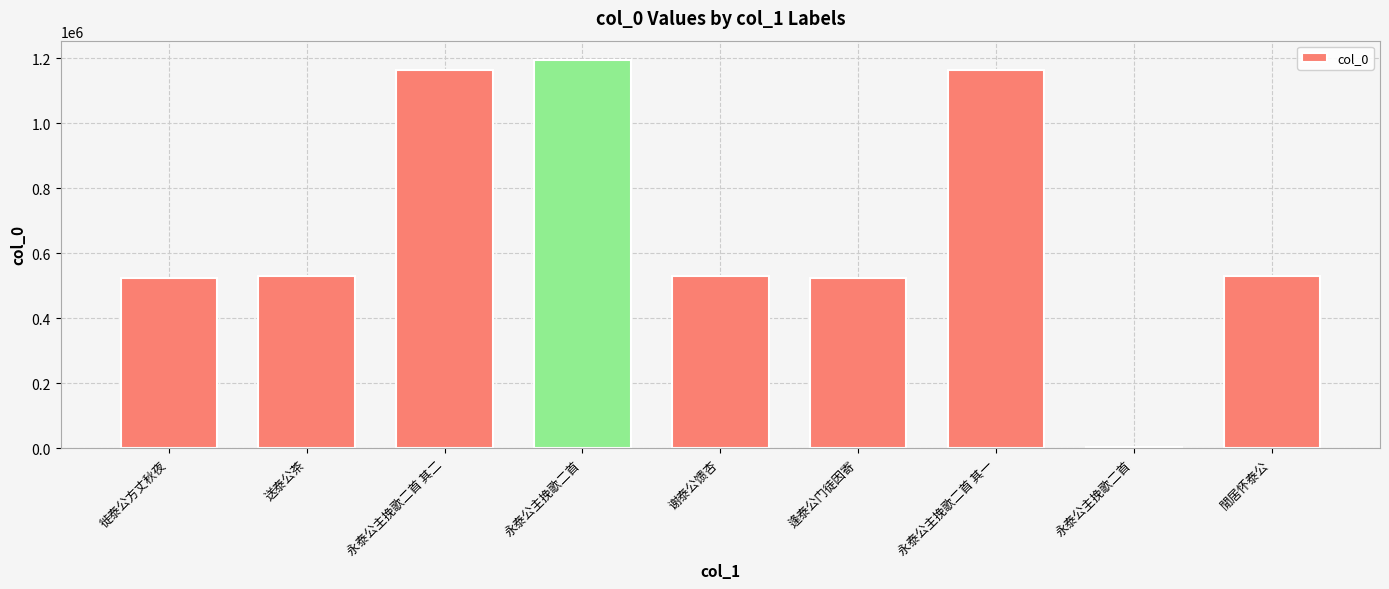

How many distinct data groups are displayed?

1